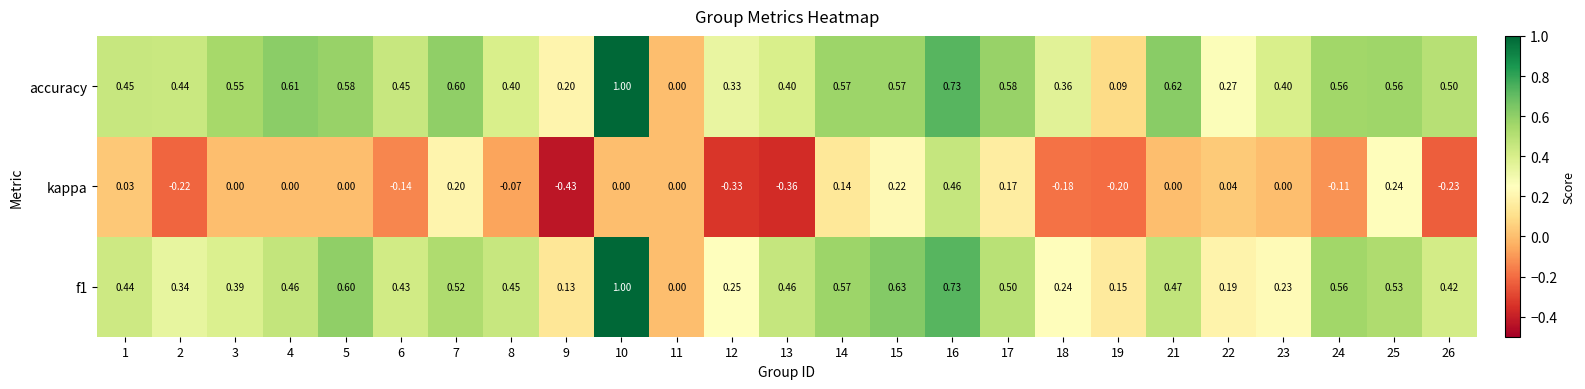

Between 7 and 16, which series saw the biggest shift?

kappa